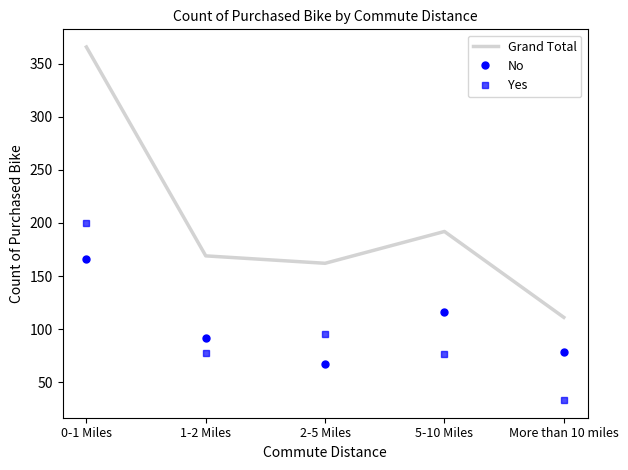

Which series has the widest spread of values?

Grand Total